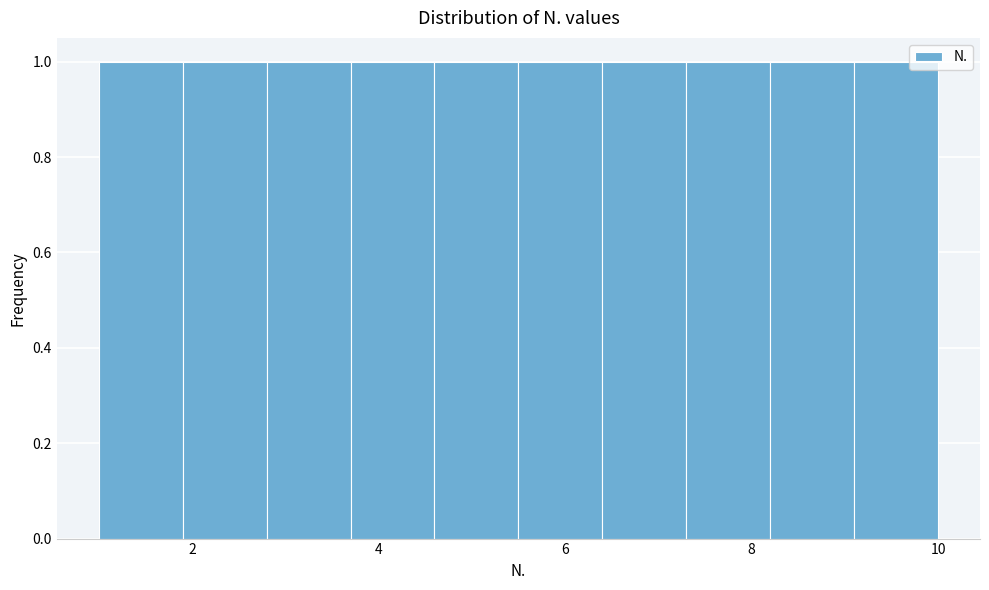

Reading left to right, list every bar in this chart as the range it spans on the x-axis followed by its height. Neither the bar edges nor the heights are printed on the chart, so give them approximately, as read against the axes.

1.0 to 1.9: 1
1.9 to 2.8: 1
2.8 to 3.7: 1
3.7 to 4.6: 1
4.6 to 5.5: 1
5.5 to 6.4: 1
6.4 to 7.3: 1
7.3 to 8.2: 1
8.2 to 9.1: 1
9.1 to 10.0: 1